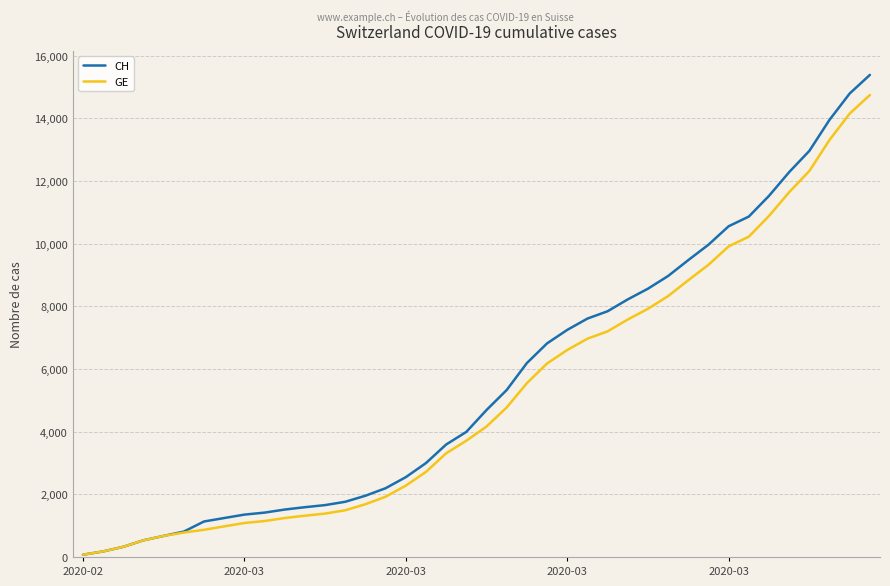

Which series has the widest spread of values?

CH